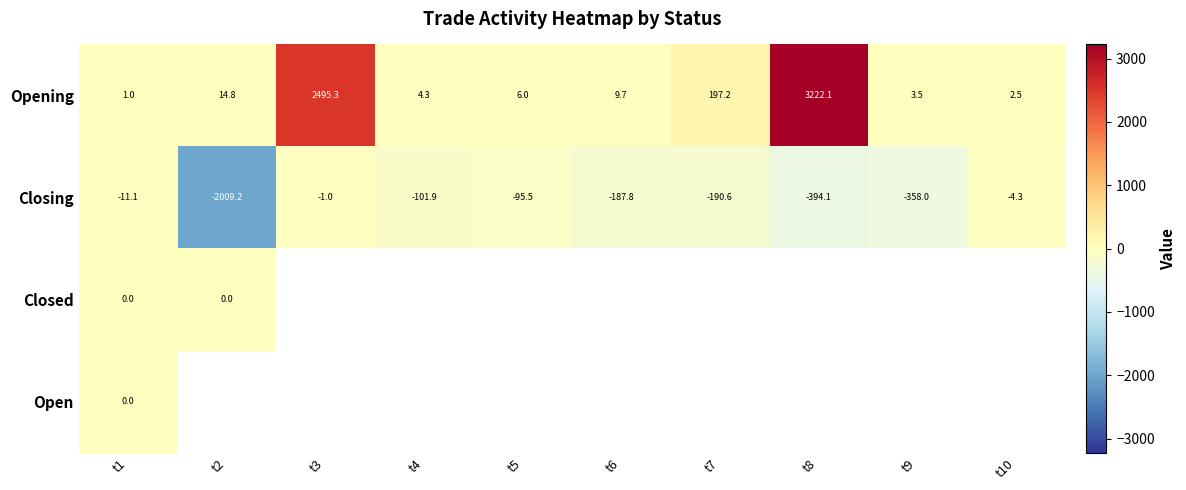

Which category has the highest value in the Opening series?

t8